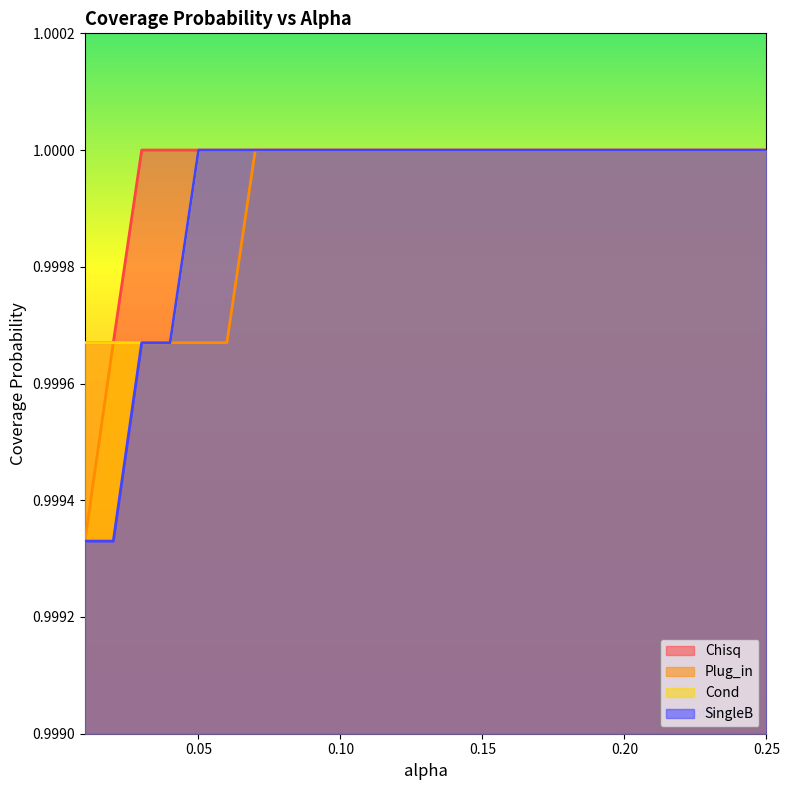

Is it true that SingleB equals 1.5 at 0.23?

False